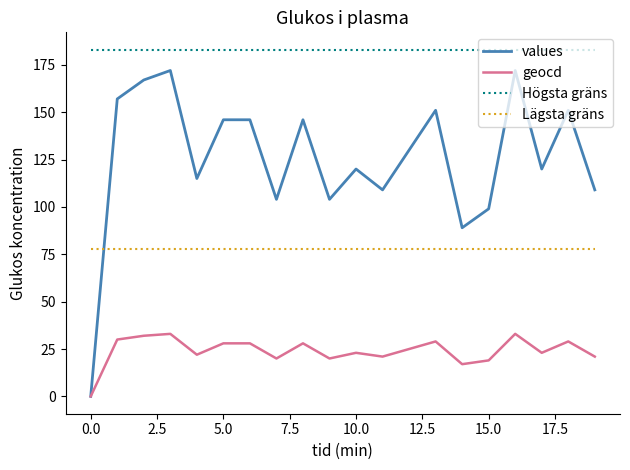

True or false: Högsta gräns and Lägsta gräns cross at least once.

False